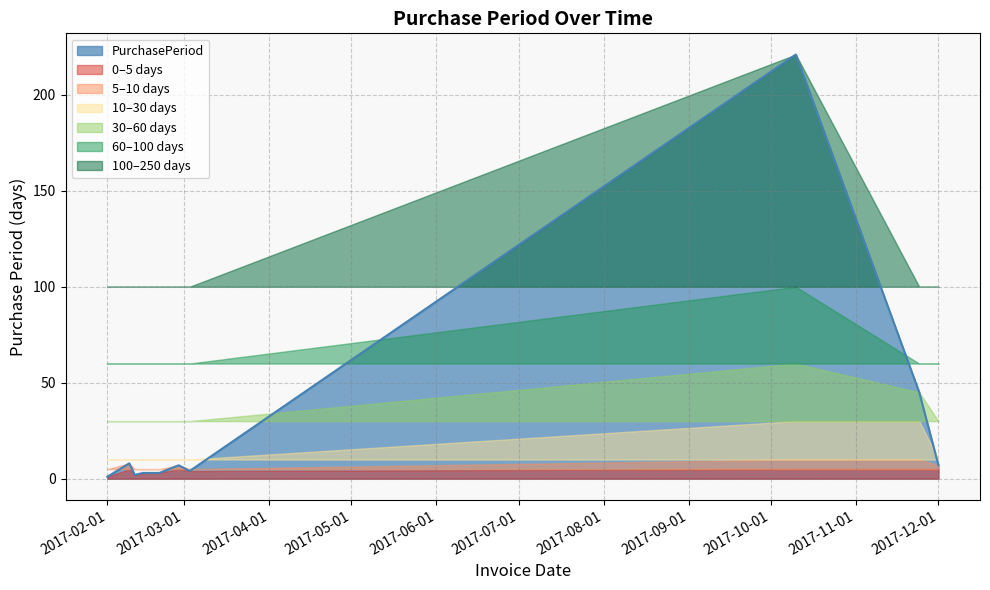

List the labels in order of value, largest first.

2017-10-10, 2017-11-24, 2017-02-09, 2017-02-27, 2017-12-01, 2017-03-03, 2017-02-14, 2017-02-17, 2017-02-20, 2017-02-11, 2017-02-01